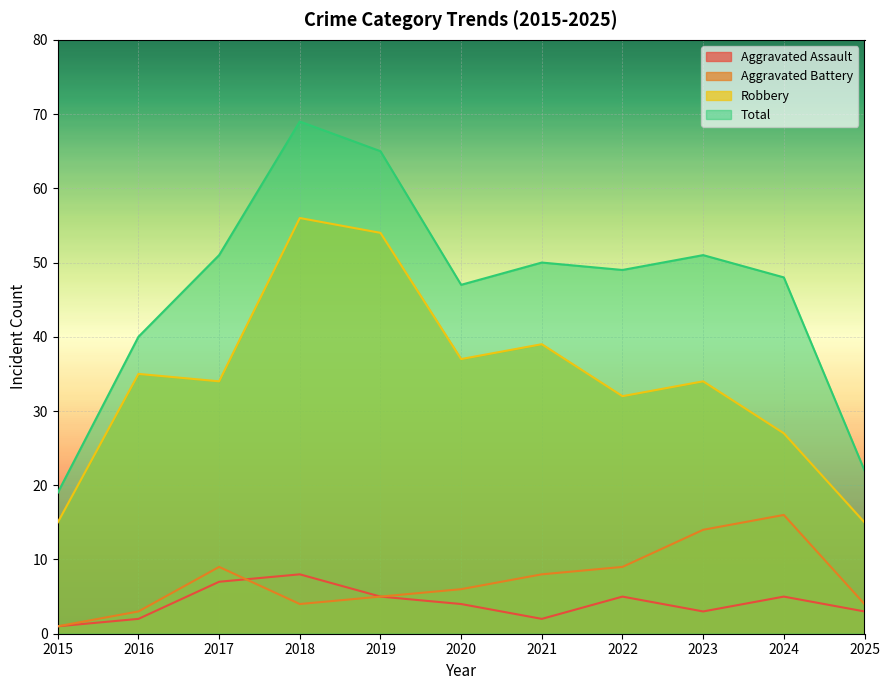

How many data points does each series have?

11